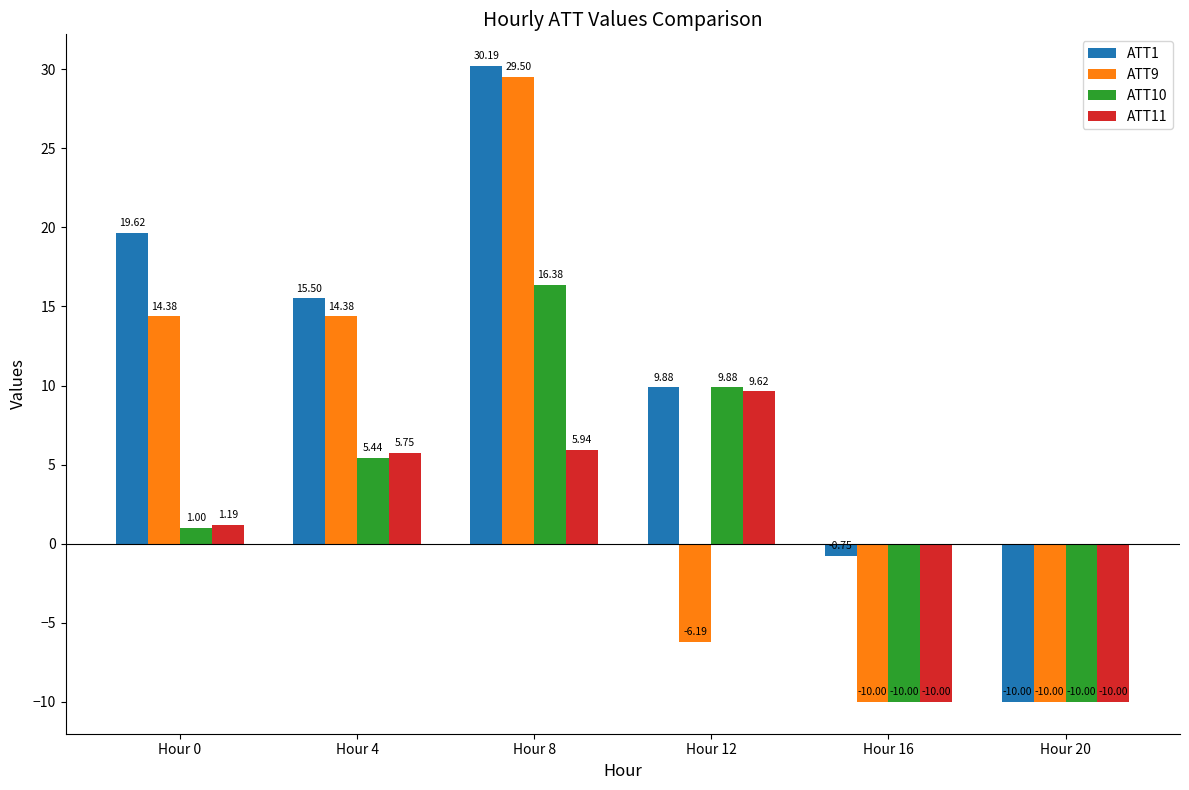

How many values in the ATT1 series exceed 15?

3